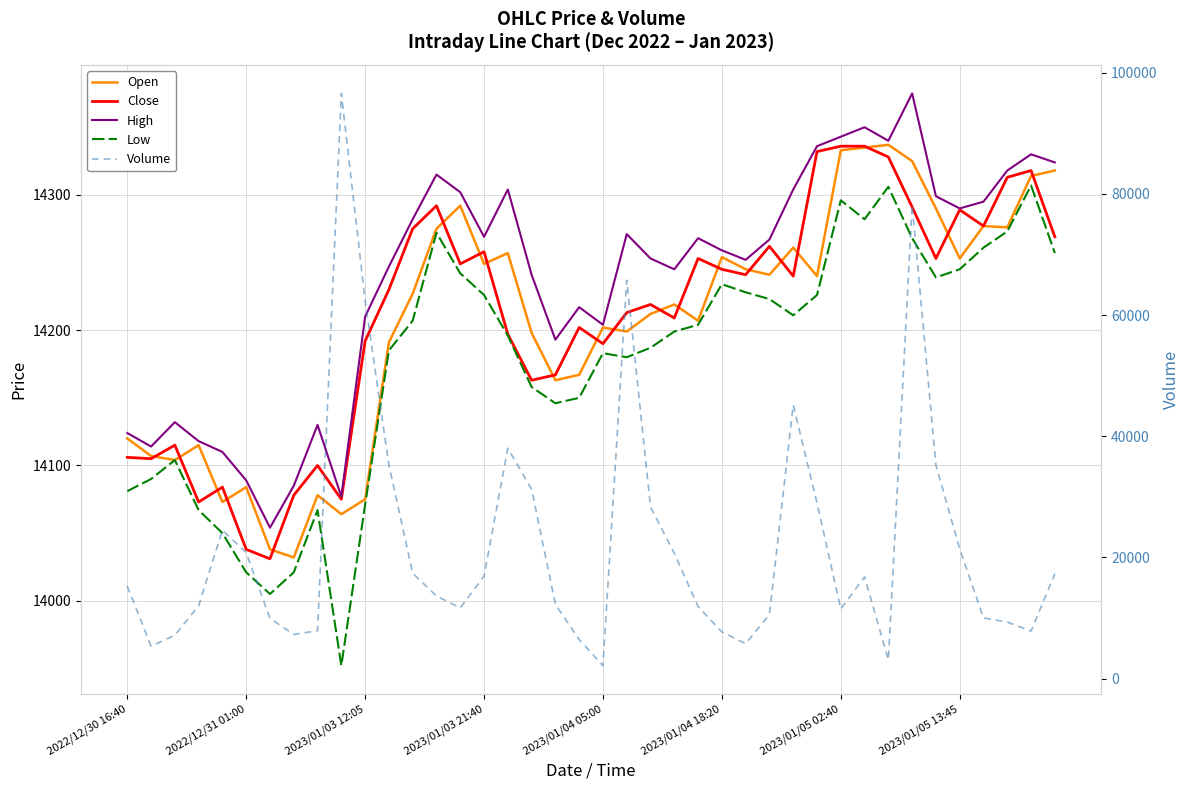

Is the value of Open at 2022/12/30 16:40 greater than the value of Close at 17?

No